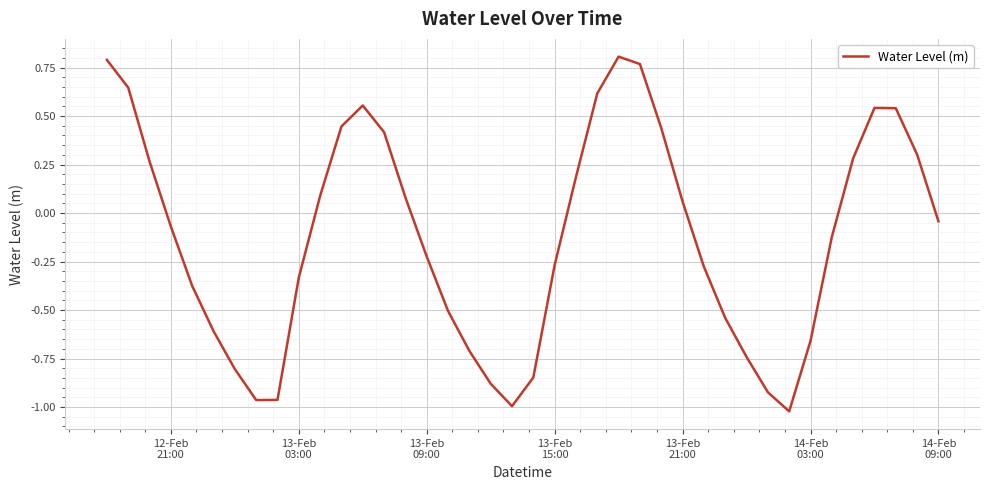

What is the difference between the maximum and minimum values?

1.8